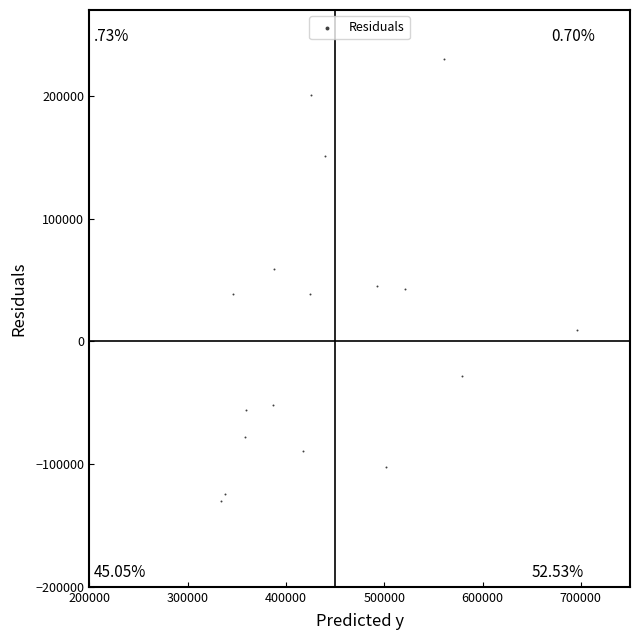

What is the range of Y values (max minus min)?

360702.1